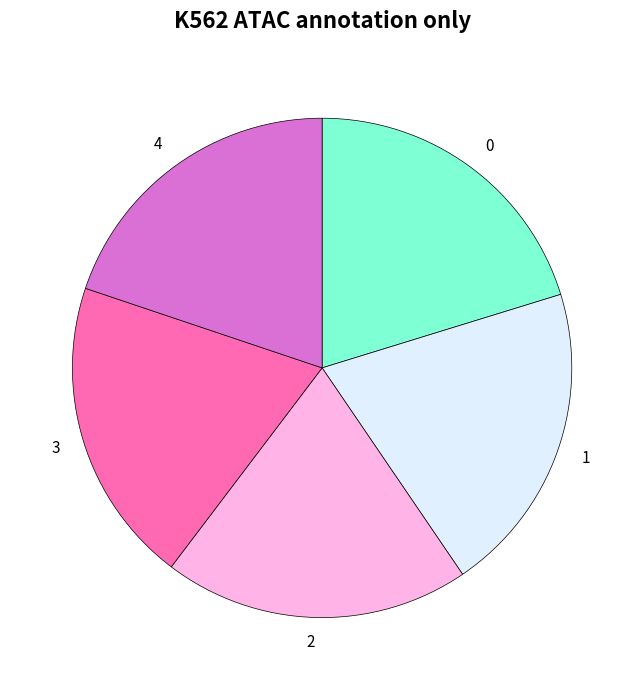

Does any single category account for the majority?

No